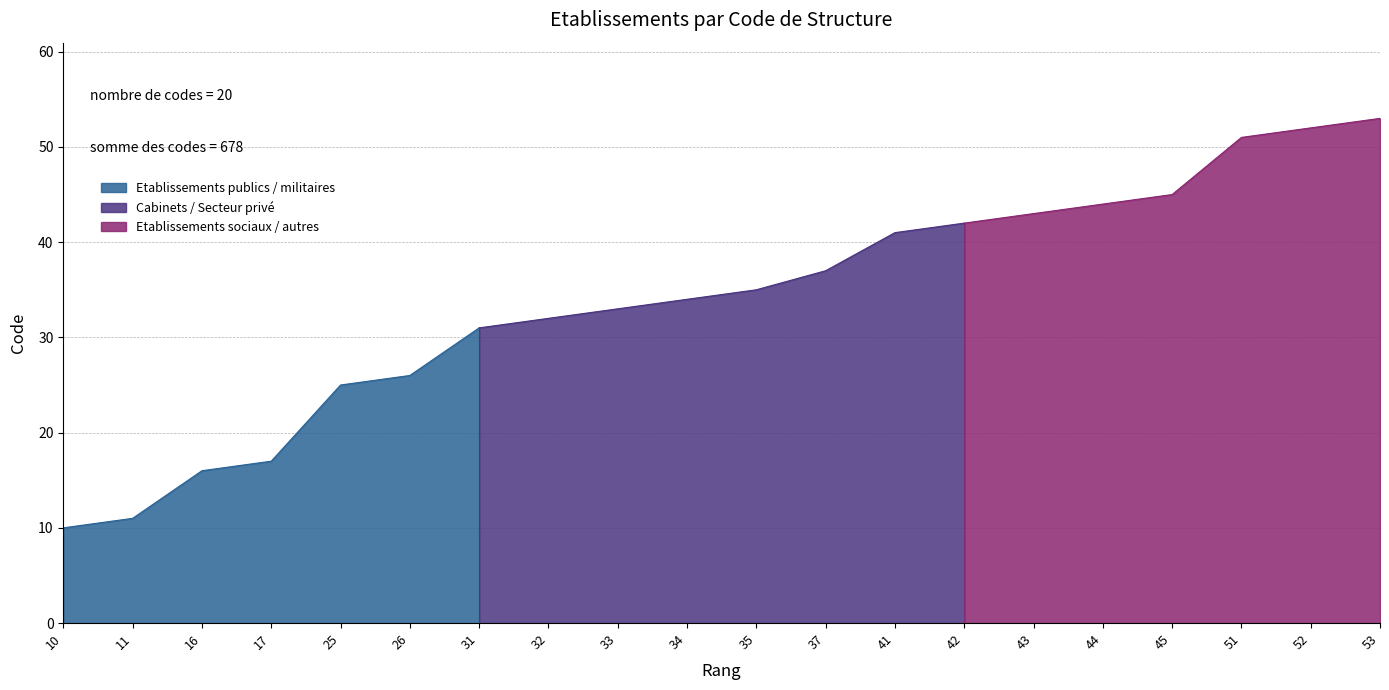

What is the ratio of the value at 51 to the value at 32?

1.6